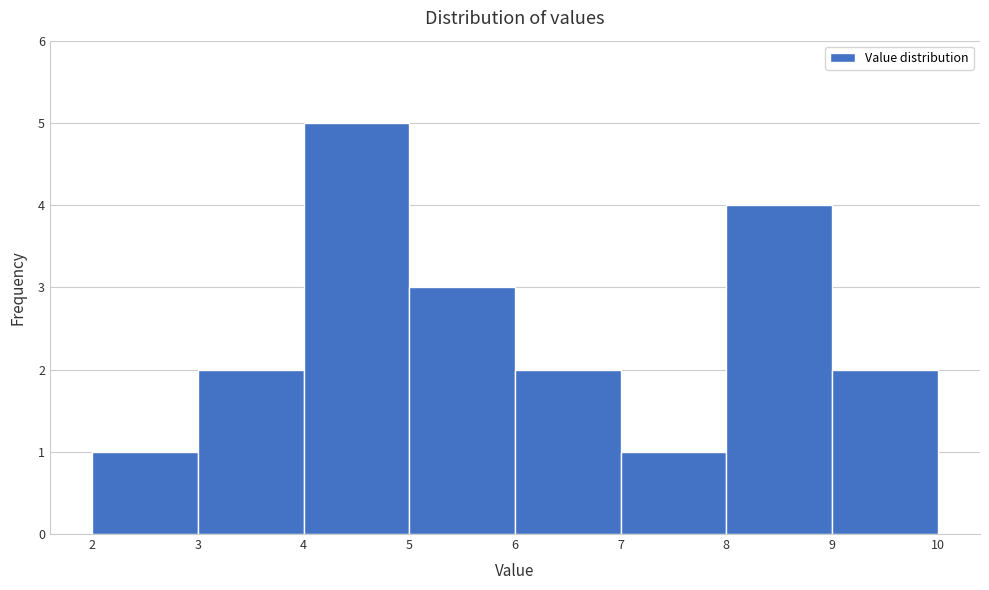

Reading left to right, transcribe this chart: for each bar, give the range it covers on the x-axis and its height. The values are not printed on the chart, so give them approximately, as read against the axis.

2 to 3: 1
3 to 4: 2
4 to 5: 5
5 to 6: 3
6 to 7: 2
7 to 8: 1
8 to 9: 4
9 to 10: 2